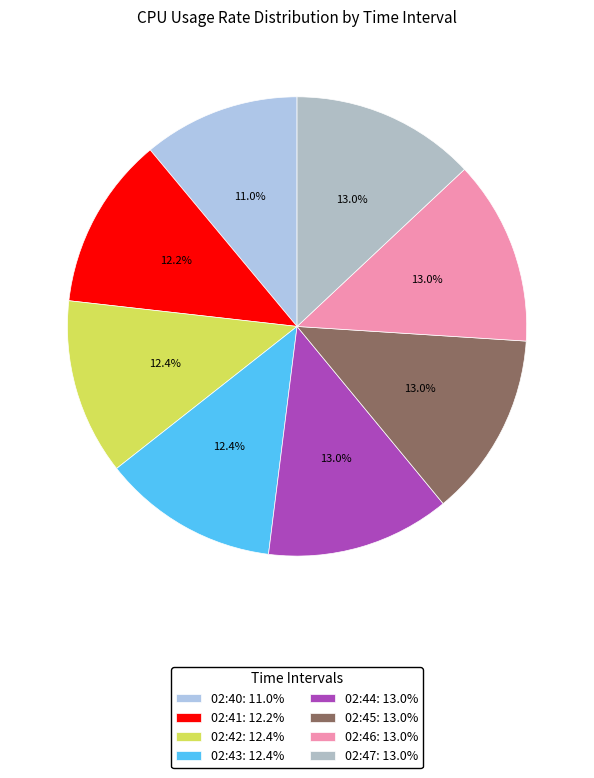

Is there any slice that represents more than half of the pie?

No